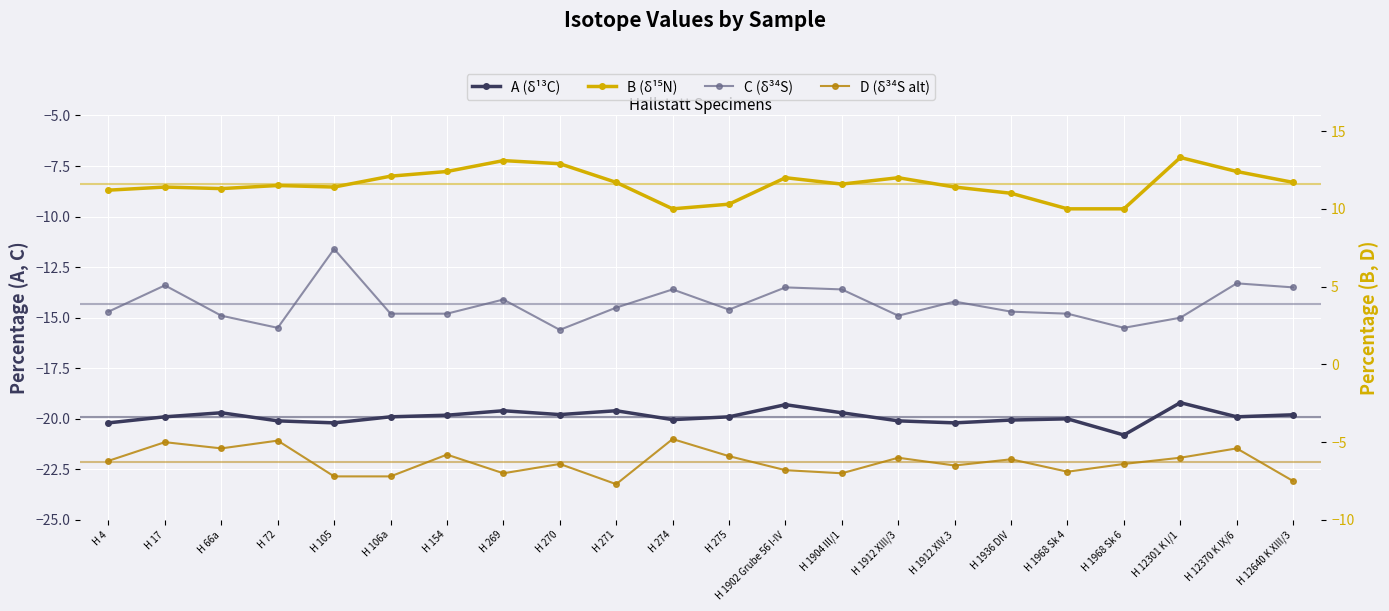

At which category is the sum across all series the highest?

H 12370 K IX/6